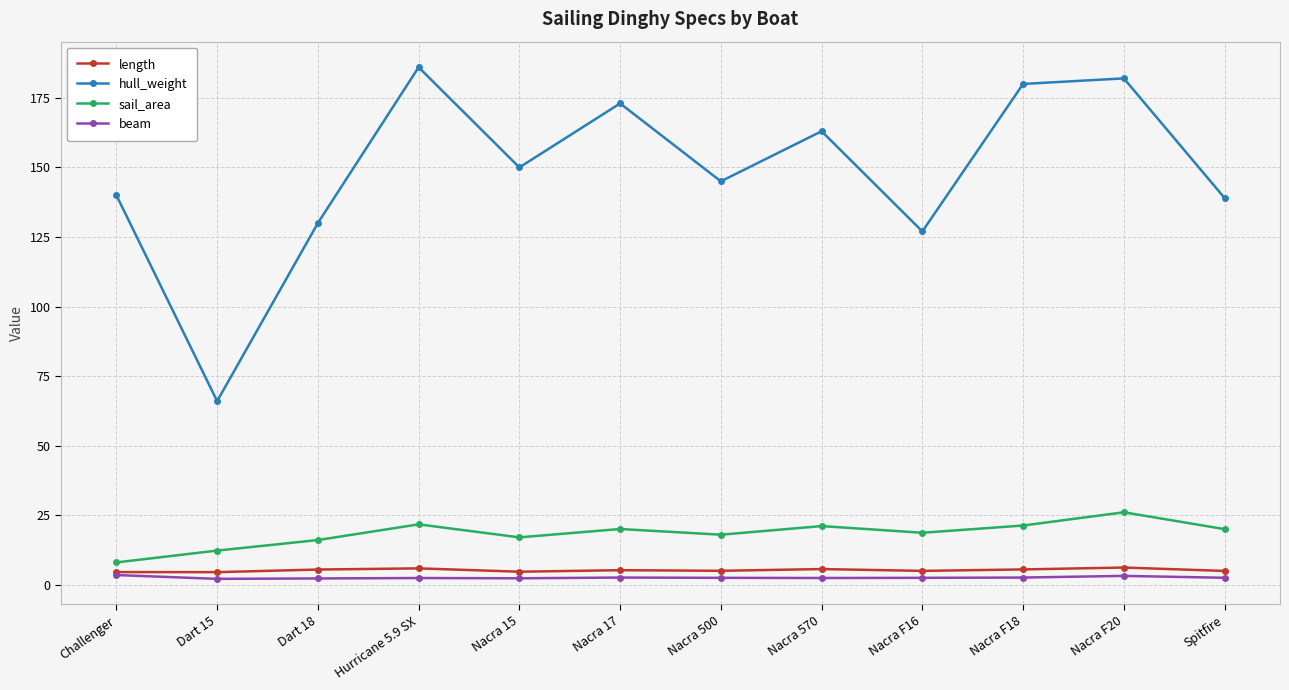

True or false: sail_area has a value of 20.0 at Spitfire.

True